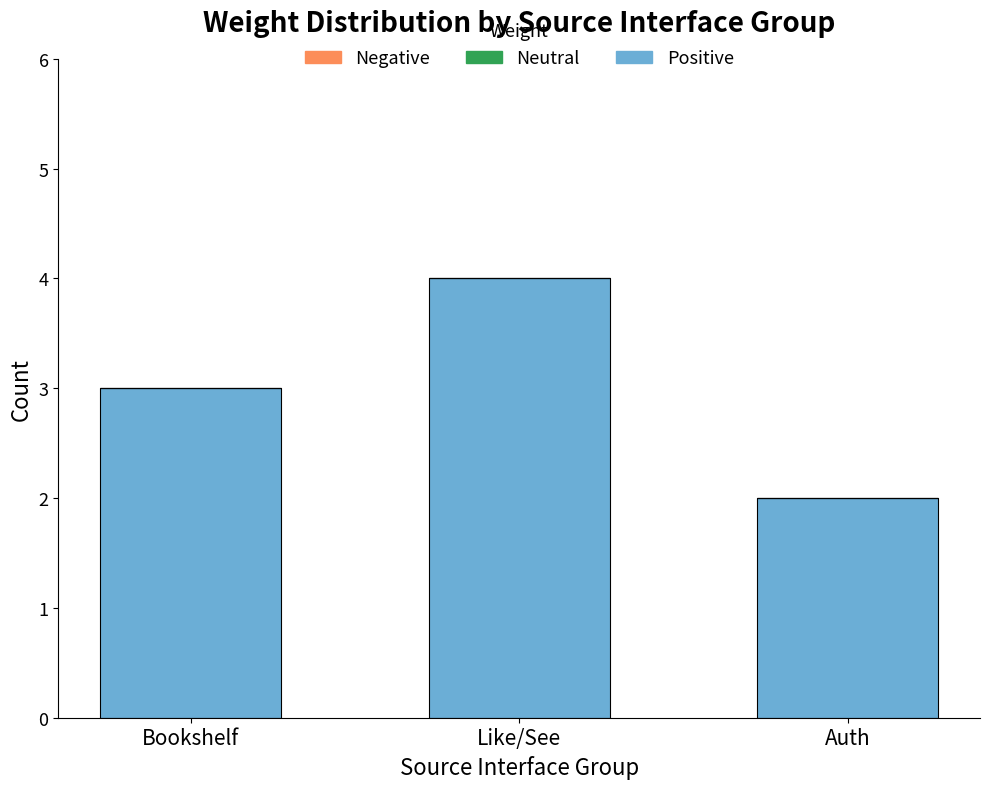

List the labels in order of value, smallest first.

Auth, Bookshelf, Like/See